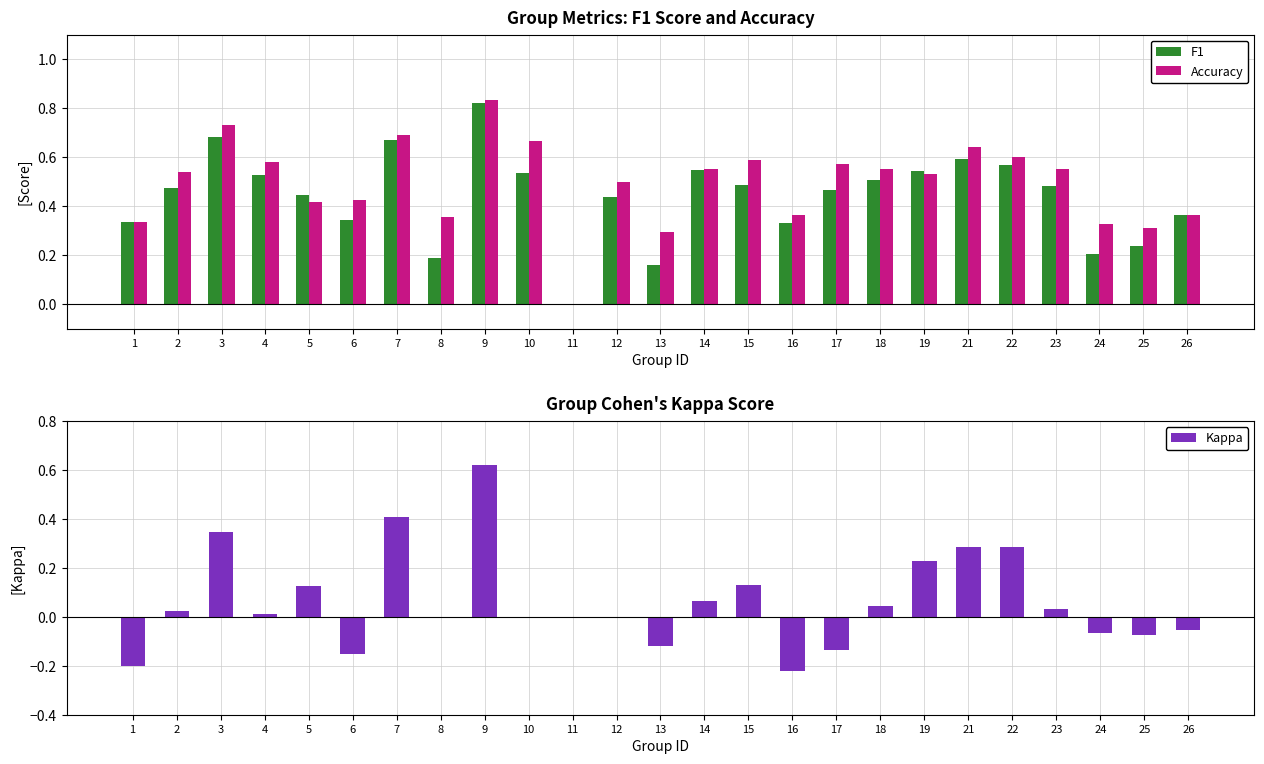

Rank the series by their maximum value, from lowest to highest.

Kappa, F1, Accuracy